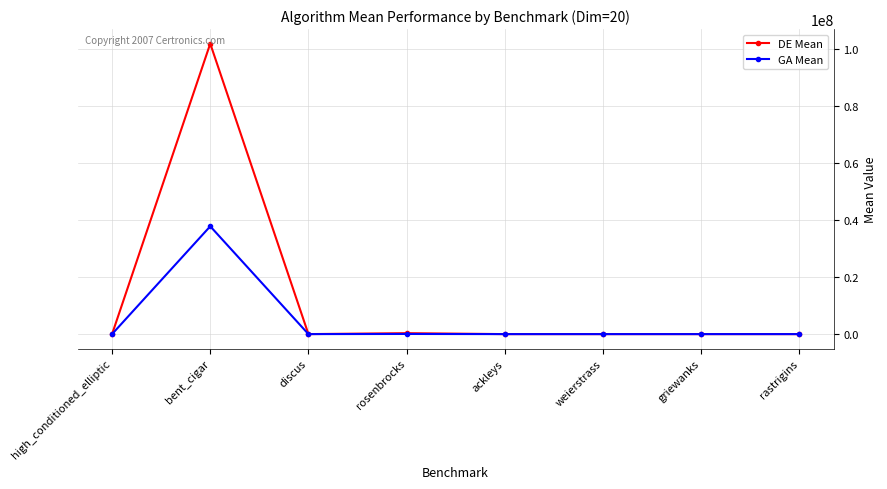

What is the difference between the maximum and minimum values in the GA Mean series?

37819717.1